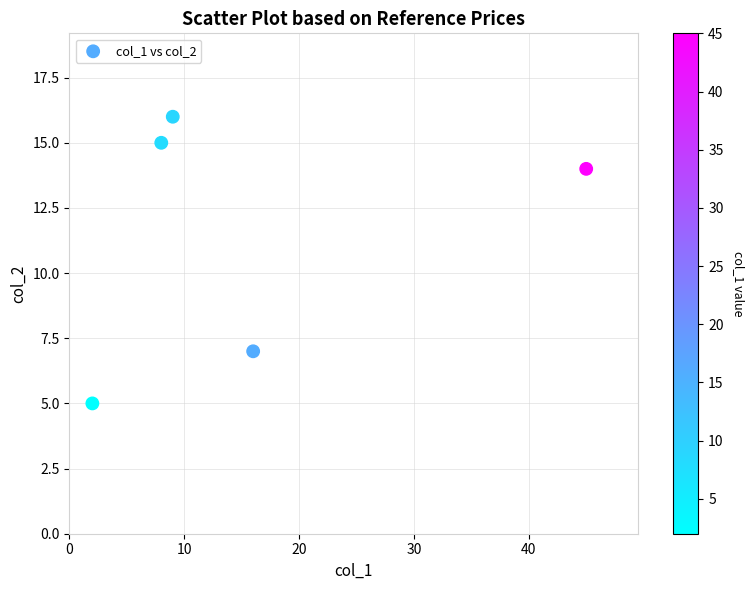

What is the average X value?

16